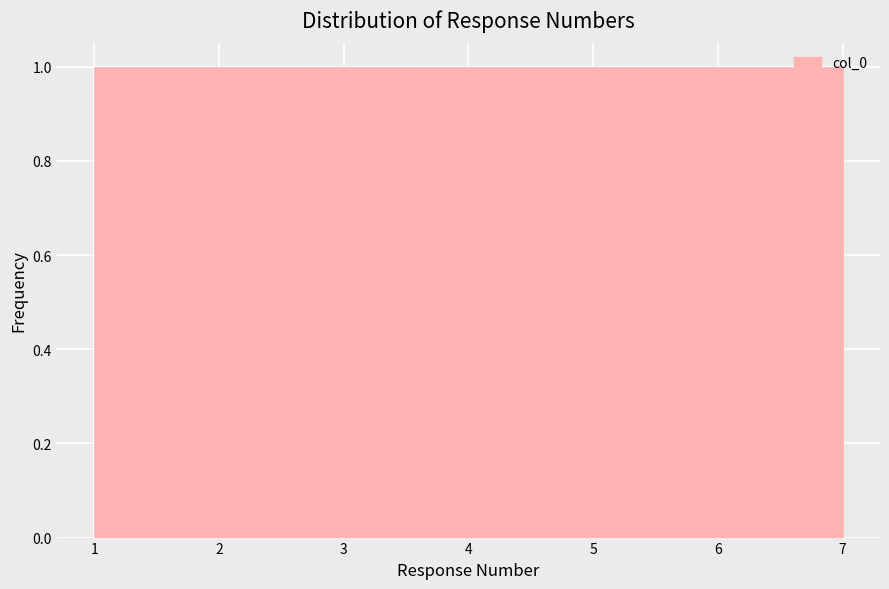

Reading left to right, list every bar in this chart as the range it spans on the x-axis followed by its height. Neither the bar edges nor the heights are printed on the chart, so give them approximately, as read against the axes.

1.0 to 1.9: 1
1.9 to 2.7: 1
2.7 to 3.6: 1
3.6 to 4.4: 1
4.4 to 5.3: 1
5.3 to 6.1: 1
6.1 to 7.0: 1